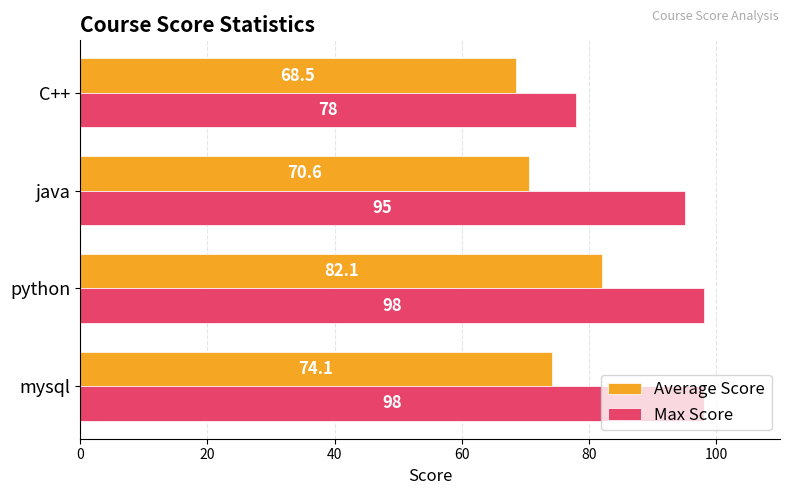

Which series has the largest range (max minus min)?

Max Score